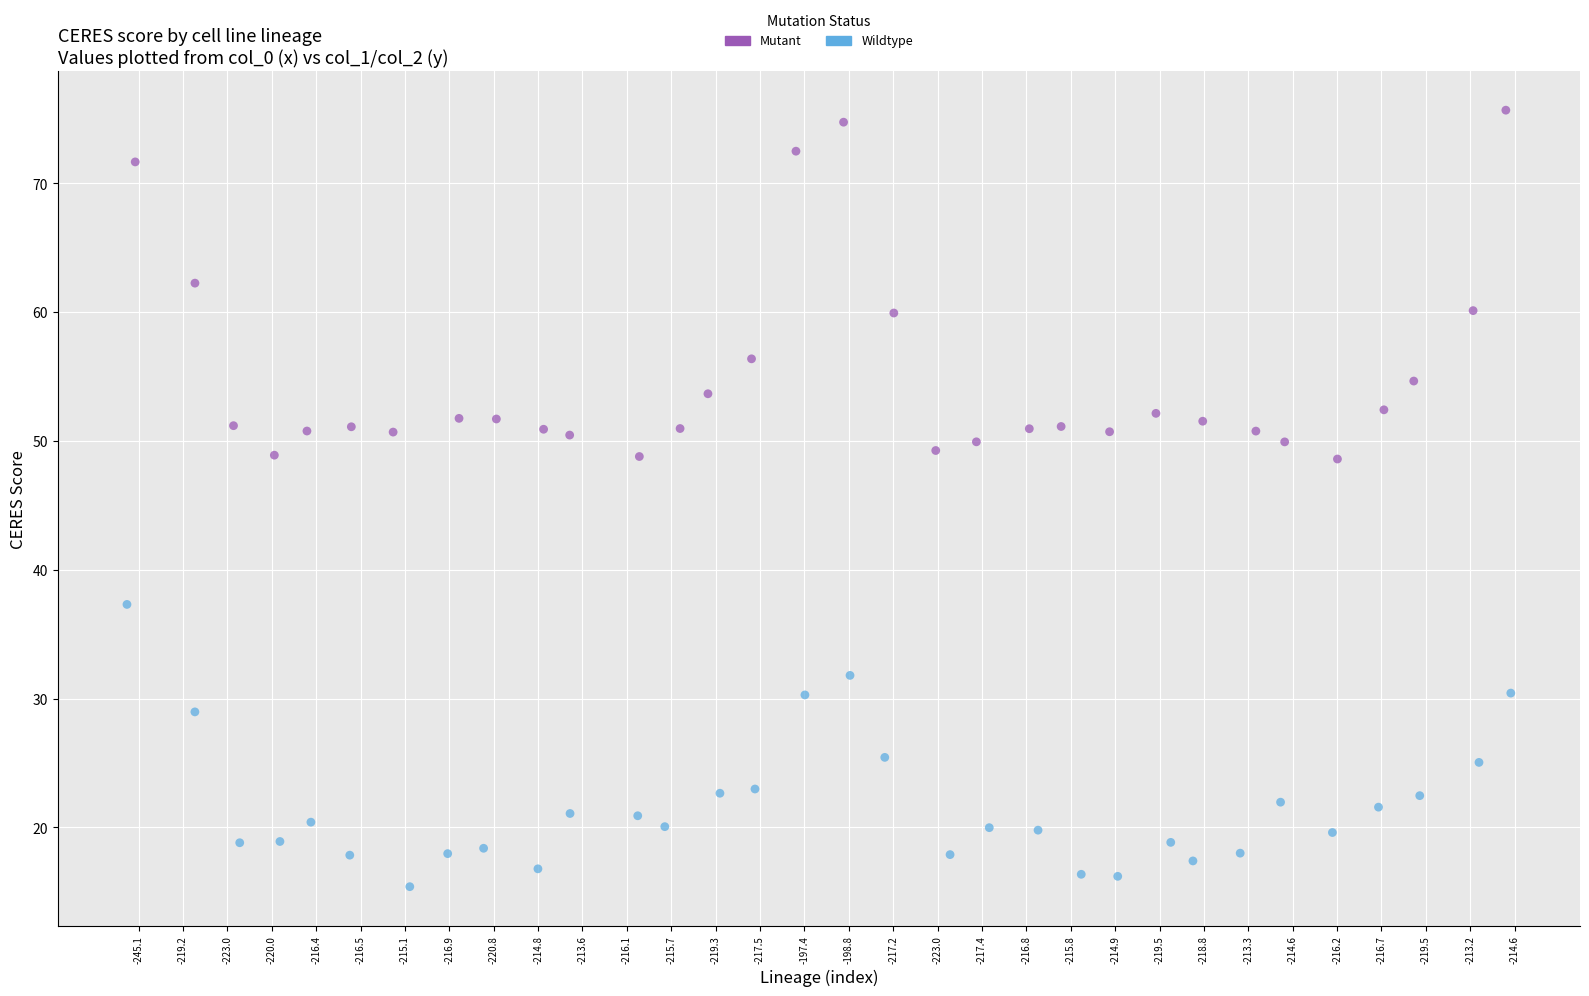

Which series reaches the maximum Y coordinate?

Mutant